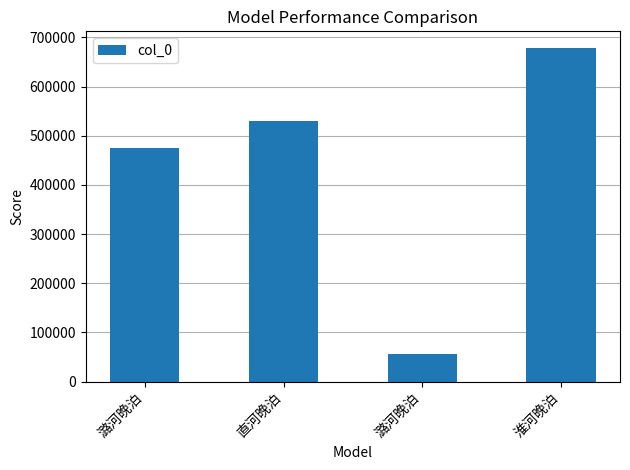

Rank the categories by value from lowest to highest.

潞河晚泊, 潞河晚泊, 直河晚泊, 淮河晚泊